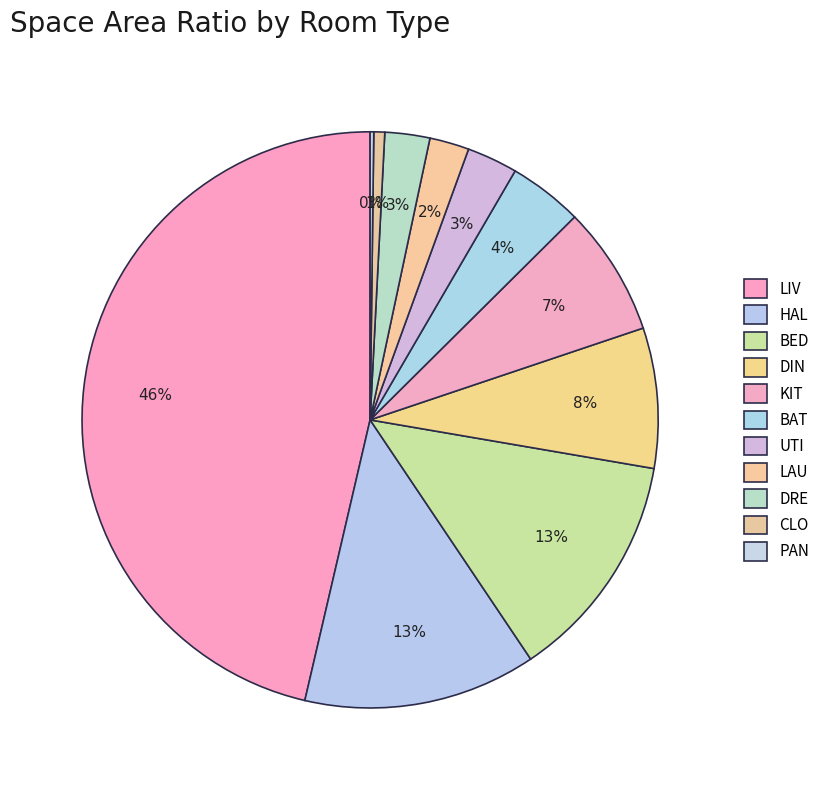

Does CLO represent more than half of the total?

No